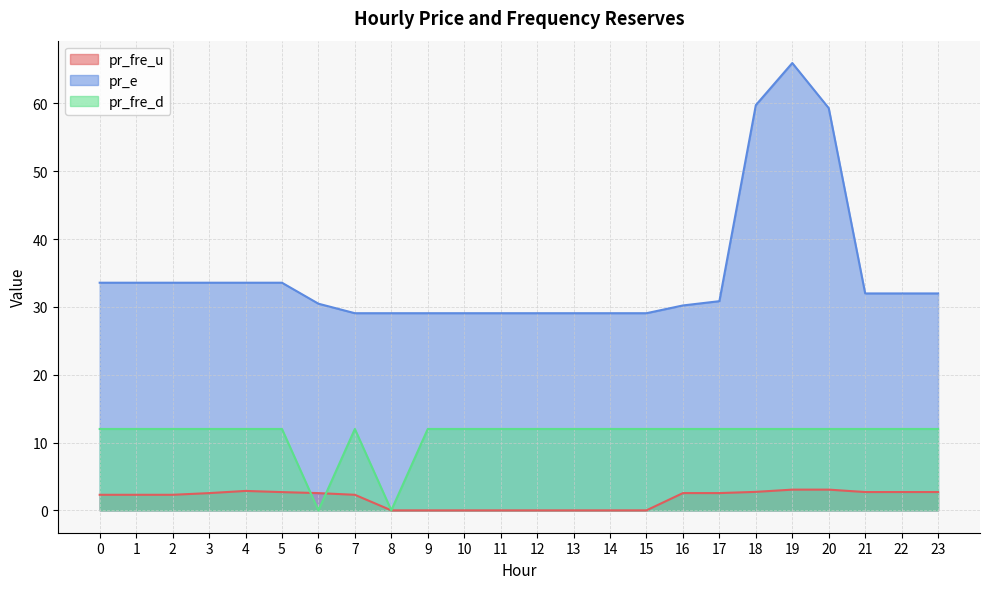

Reading left to right, extract all data points from this chart.

pr_fre_u: 2.3	2.3	2.3	2.5	2.9	2.7	2.5	2.3	0.0	0.0	0.0	0.0	0.0	0.0	0.0	0.0	2.5	2.5	2.7	3.1	3.1	2.7	2.7	2.7
pr_e: 33.6	33.6	33.6	33.6	33.6	33.6	30.5	29.1	29.1	29.1	29.1	29.1	29.1	29.1	29.1	29.1	30.2	30.8	59.8	66.0	59.3	32.0	32.0	32.0
pr_fre_d: 12.0	12.0	12.0	12.0	12.0	12.0	0.0	12.0	0.0	12.0	12.0	12.0	12.0	12.0	12.0	12.0	12.0	12.0	12.0	12.0	12.0	12.0	12.0	12.0